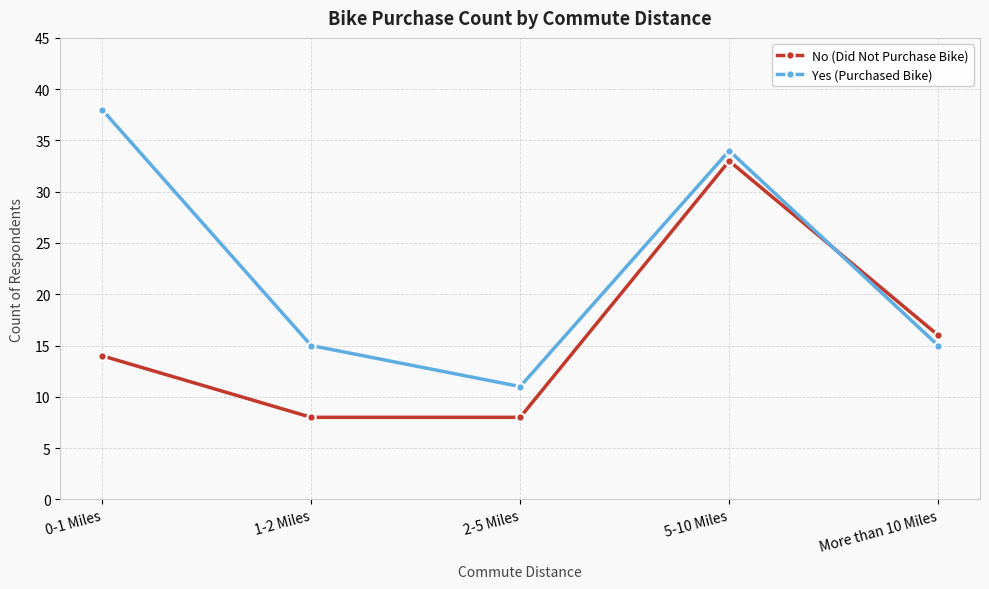

Is this an area chart (filled region under the line)?

No